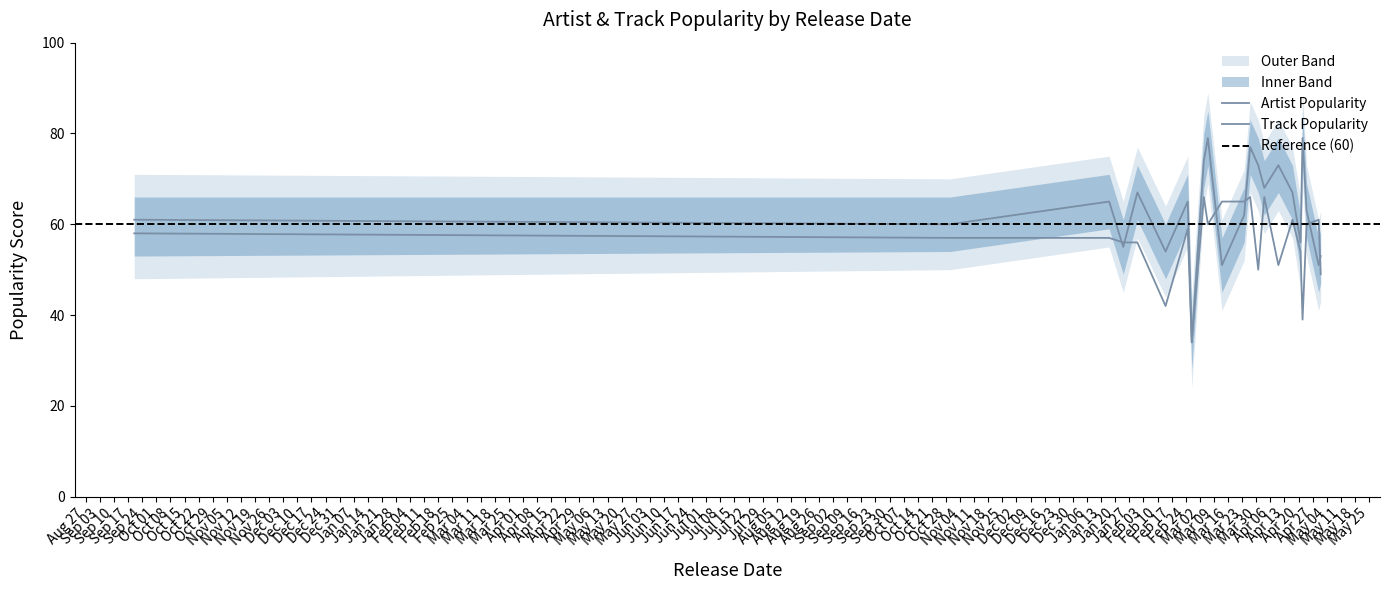

At which category does Track Popularity reach its first local peak?

2020-02-25